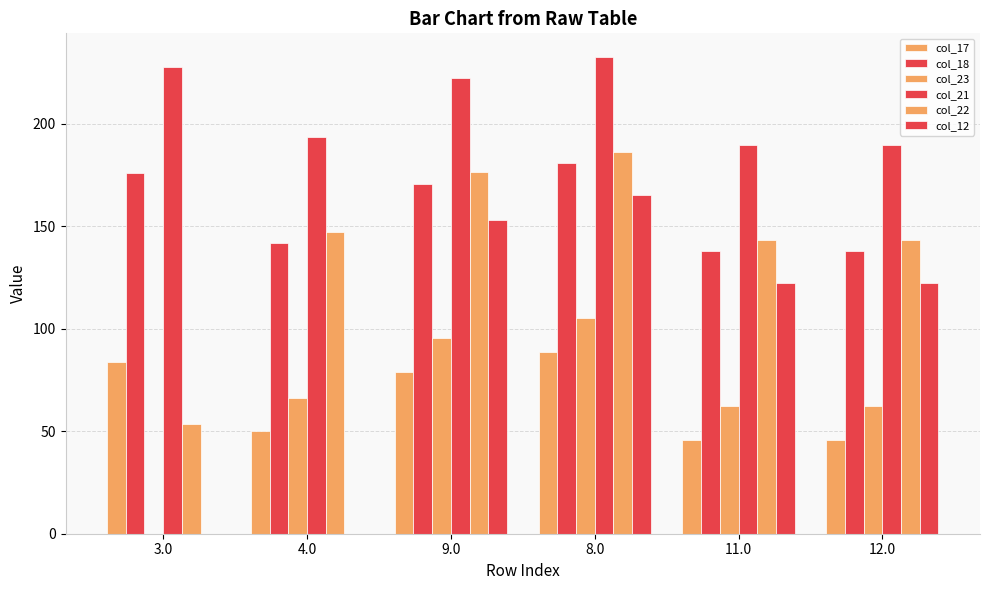

How many series are shown in this chart?

6